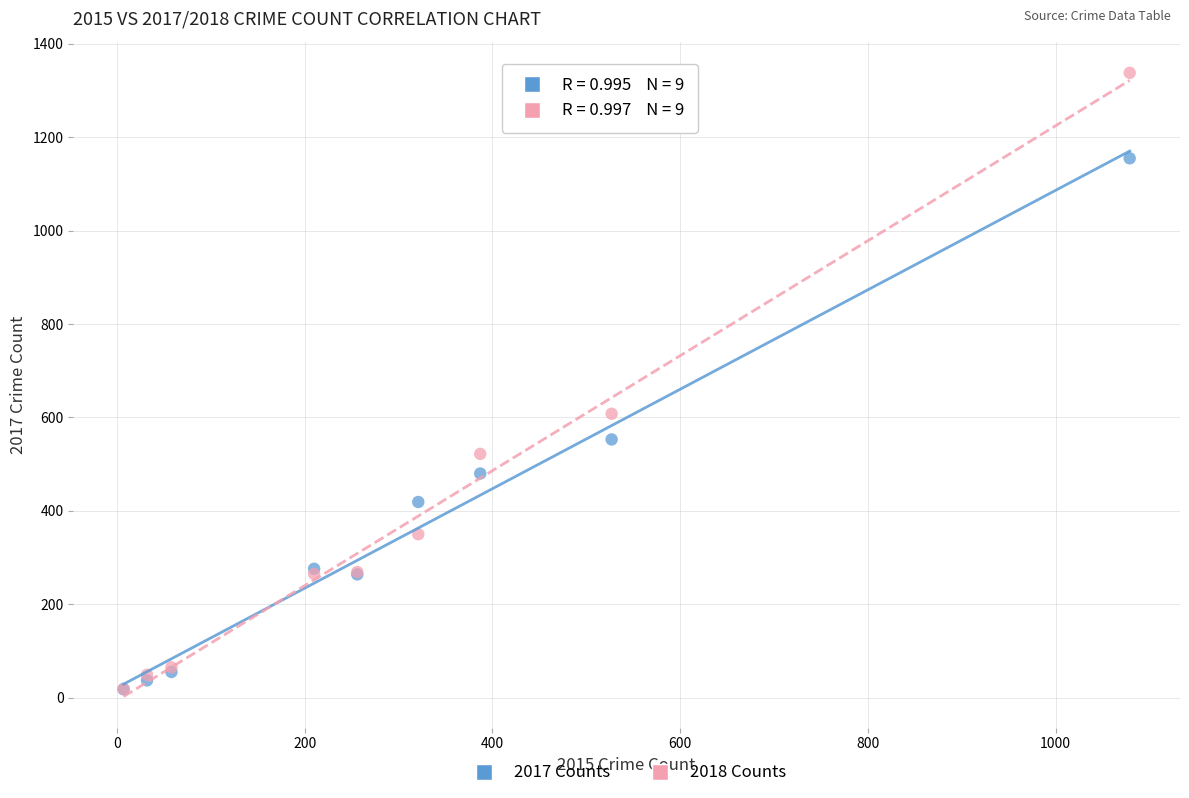

Across all series, what Y value is closest to 678?

608